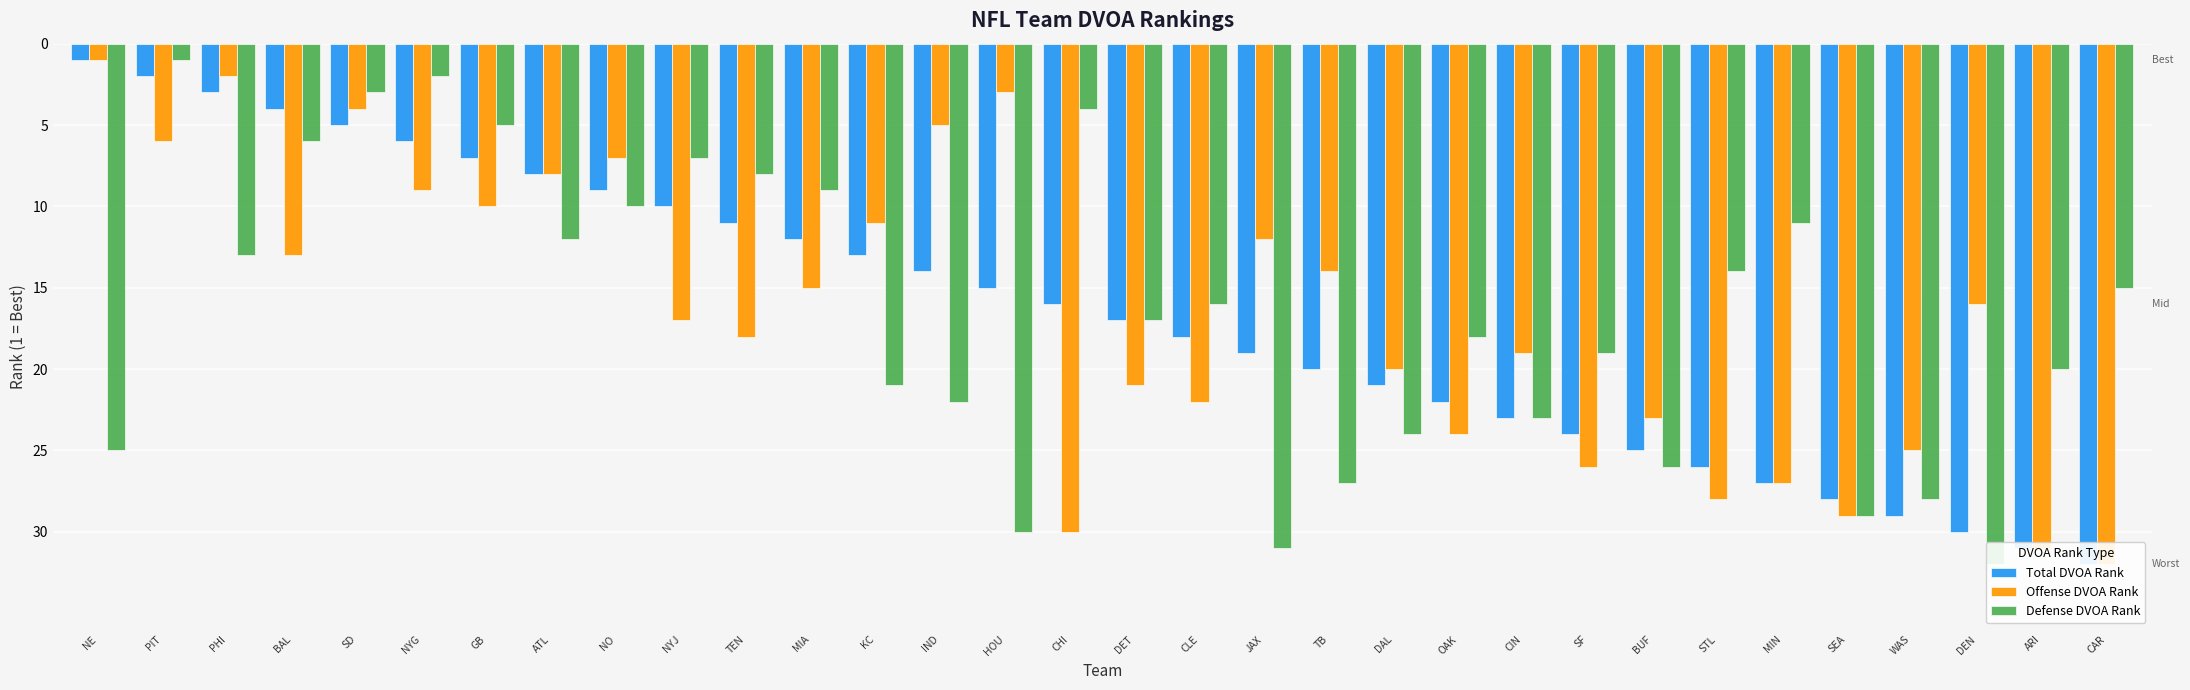

What is the total value across all series at PHI?

18